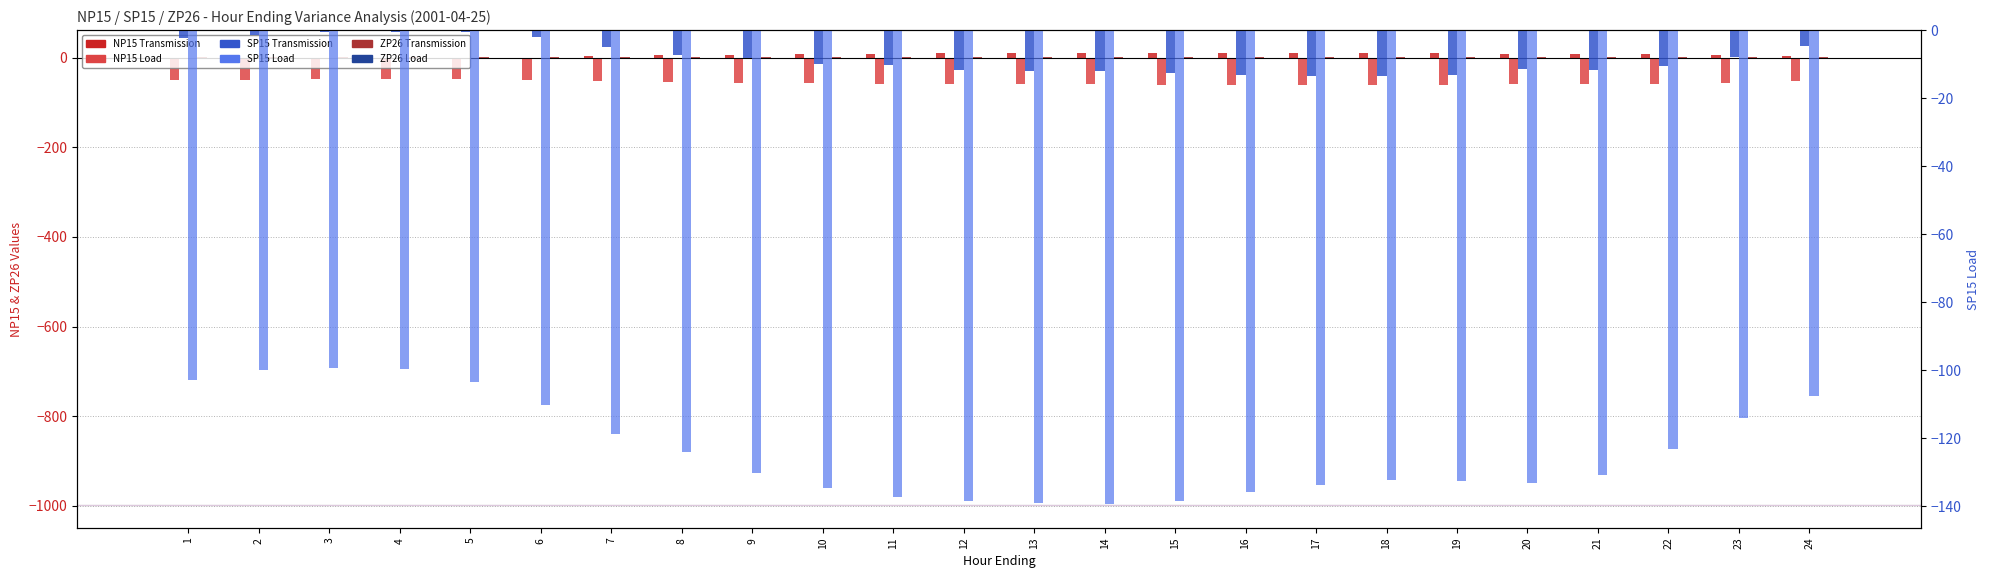

At which label does NP15_Transmission first exceed 8?

11